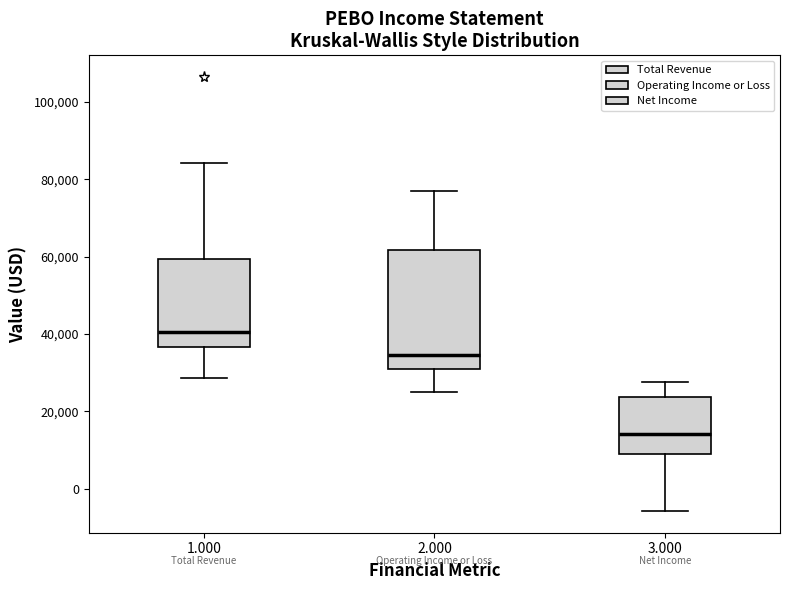

Reading left to right, transcribe this box plot: for each box, give where its median line is, the range the box spans, and where its two whiskers end, as read against the y-axis. The values are not printed on the chart, so give them approximately, as read against the axis.

1.000: median 40000, box 36000 to 60000, whiskers 28000 to 84000
2.000: median 34000, box 30000 to 62000, whiskers 24000 to 76000
3.000: median 14000, box 8000 to 24000, whiskers -6000 to 28000